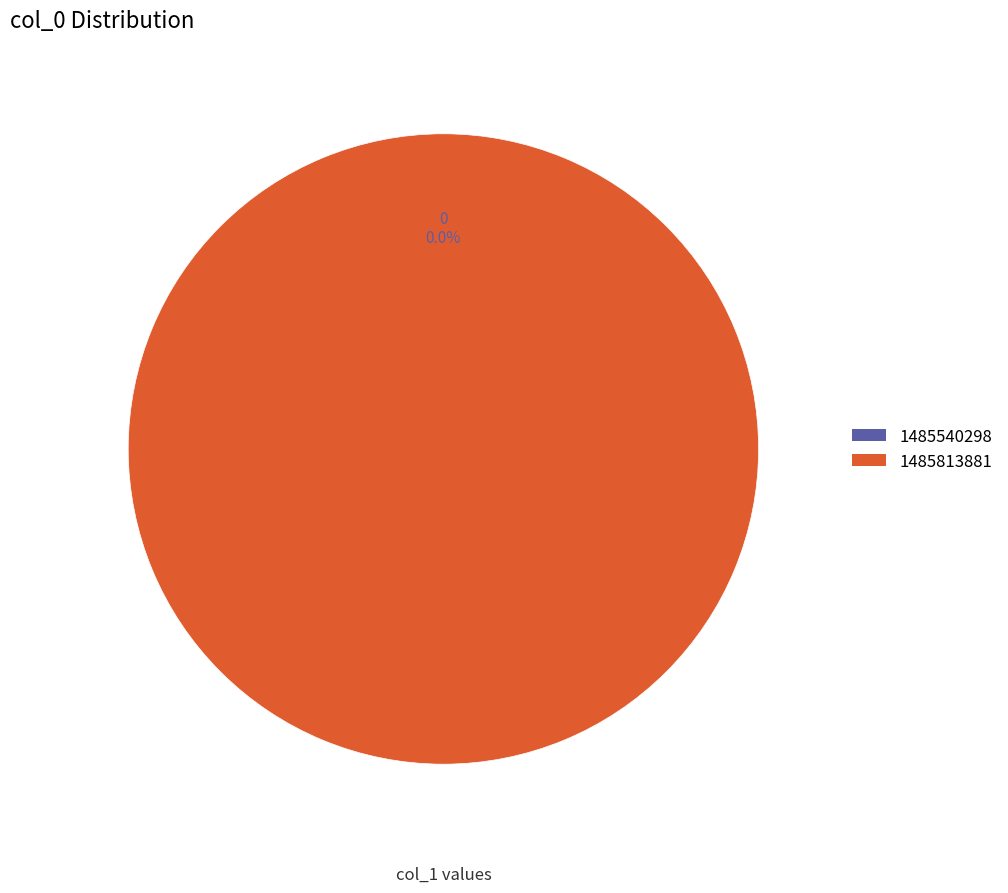

Is there a majority slice in this chart?

Yes